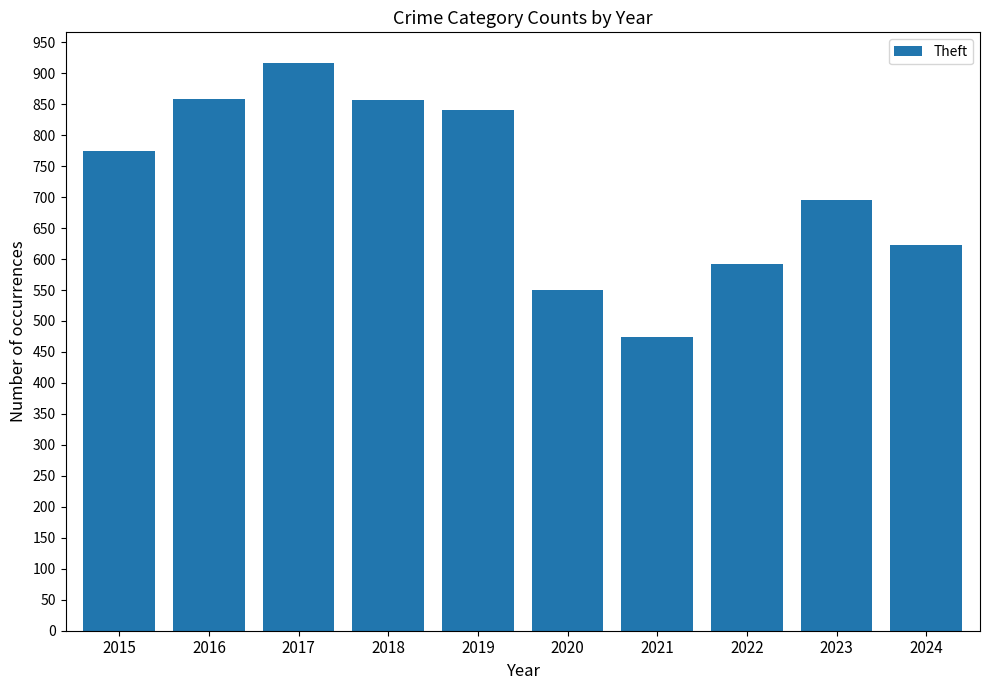

Between 2024 and 2021, which is larger?

2024